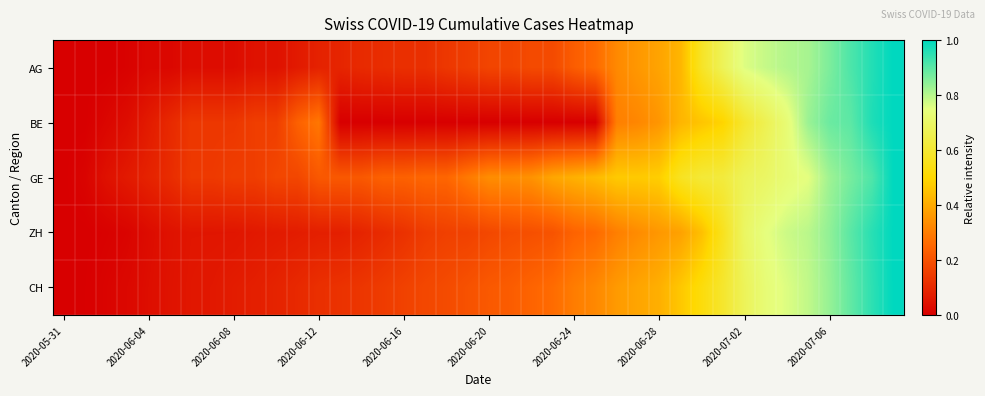

Reading left to right, list all the values displayed in this chart.

AG: 0.0	0.0	0.0	0.0	0.0	0.0	0.0	0.0	0.0	0.0	0.0	0.1	0.1	0.1	0.1	0.1	0.1	0.1	0.1	0.2	0.2	0.2	0.2	0.2	0.2	0.3	0.3	0.4	0.4	0.4	0.6	0.7	0.8	0.8	0.8	0.8	0.9	0.9	1.0	1.0
BE: 0.0	0.0	0.0	0.0	0.1	0.1	0.1	0.1	0.1	0.2	0.2	0.2	0.3	0.0	0.0	0.0	0.0	0.0	0.0	0.0	0.0	0.0	0.0	0.0	0.0	0.0	0.3	0.3	0.4	0.4	0.5	0.5	0.6	0.7	0.7	0.8	0.9	0.9	1.0	1.0
GE: 0.0	0.0	0.0	0.1	0.1	0.1	0.1	0.1	0.2	0.2	0.2	0.2	0.2	0.2	0.2	0.2	0.2	0.2	0.2	0.3	0.3	0.3	0.3	0.4	0.4	0.4	0.5	0.5	0.5	0.6	0.6	0.6	0.7	0.7	0.7	0.8	0.8	0.9	0.9	1.0
ZH: 0.0	0.0	0.0	0.0	0.0	0.0	0.1	0.1	0.1	0.1	0.1	0.1	0.1	0.1	0.1	0.1	0.1	0.1	0.2	0.2	0.2	0.2	0.2	0.2	0.2	0.3	0.3	0.3	0.4	0.4	0.4	0.6	0.7	0.7	0.8	0.8	0.8	0.9	1.0	1.0
CH: 0.0	0.0	0.0	0.0	0.0	0.0	0.1	0.1	0.1	0.1	0.1	0.1	0.1	0.1	0.1	0.1	0.2	0.2	0.2	0.2	0.2	0.2	0.2	0.3	0.3	0.3	0.4	0.4	0.4	0.5	0.5	0.6	0.7	0.7	0.8	0.8	0.8	0.9	0.9	1.0